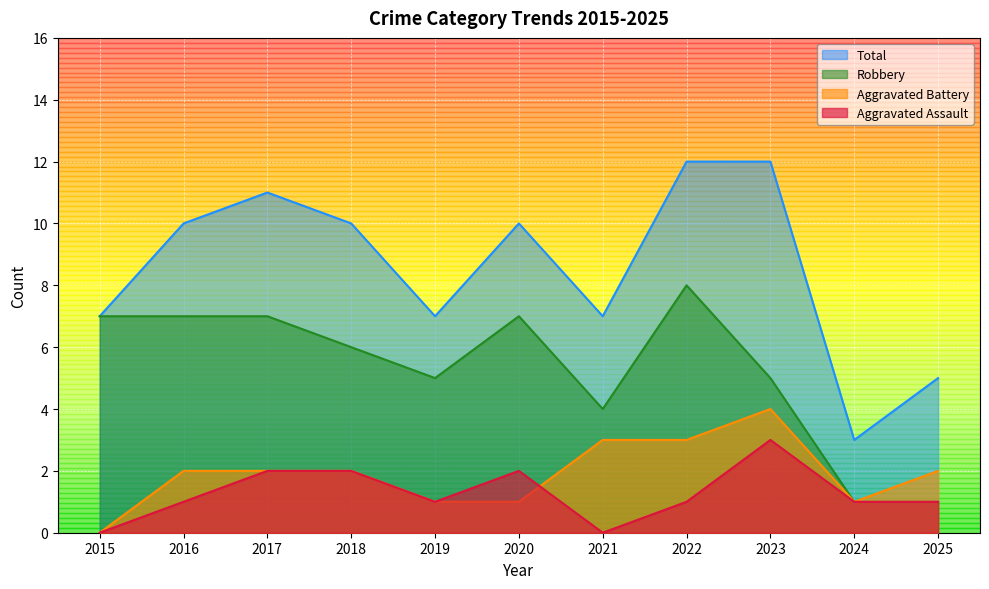

What is the difference between the maximum and minimum values in the Robbery series?

7